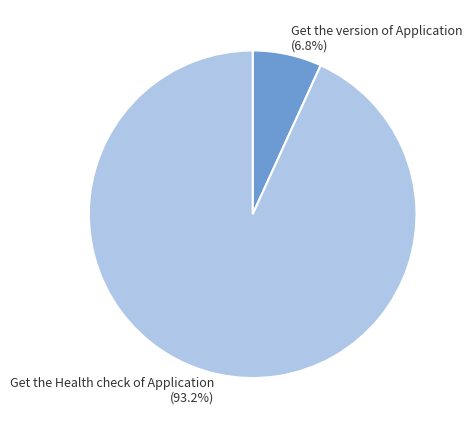

To the nearest percent, what percentage of the pie is Get the version of Application?

7%